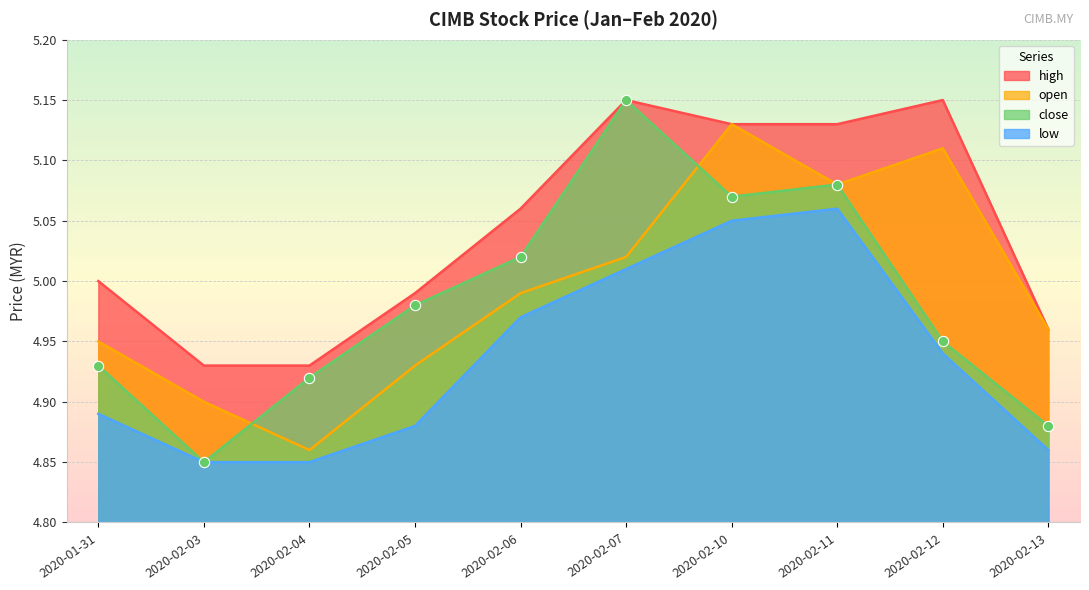

At which category is the sum across all series the highest?

2020-02-10